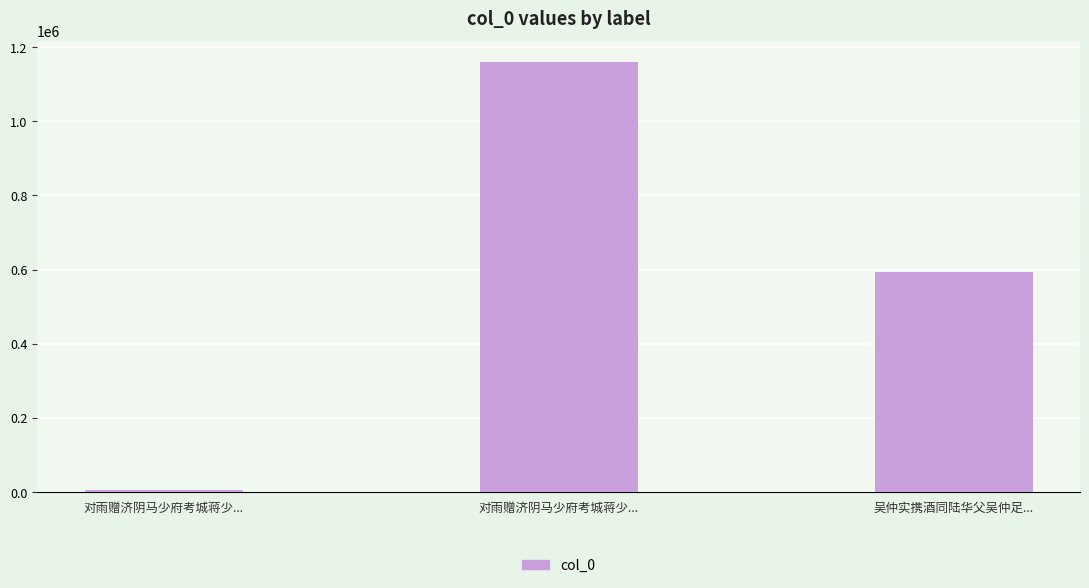

What is the ratio of the value at 吴仲实携酒同陆华父吴仲足... to the value at 对雨赠济阴马少府考城蒋少...?

142.0